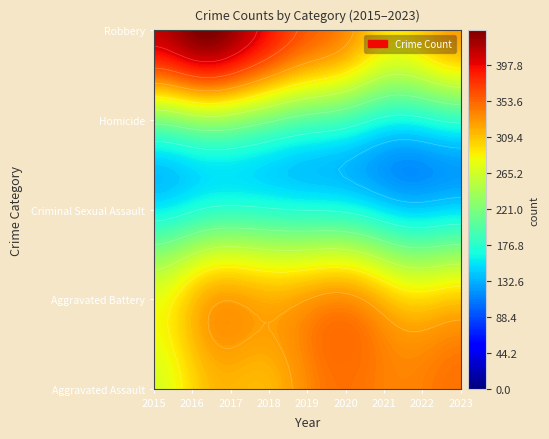

At which category is the sum across all series the highest?

2016